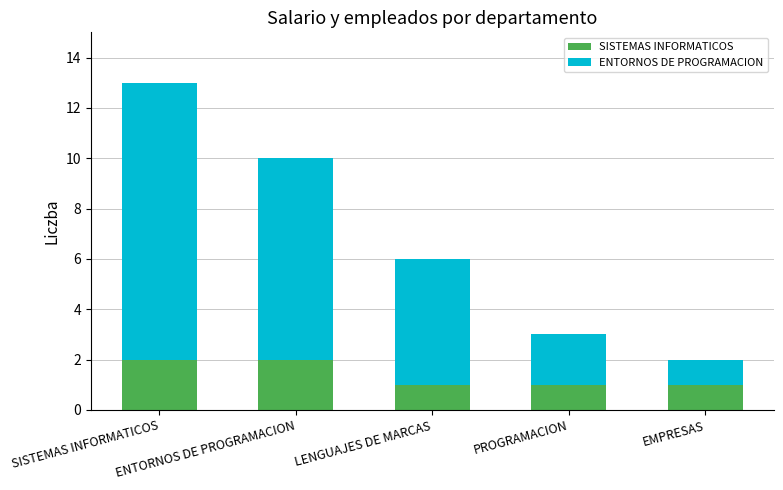

What is the sum of all SISTEMAS INFORMATICOS values?

7